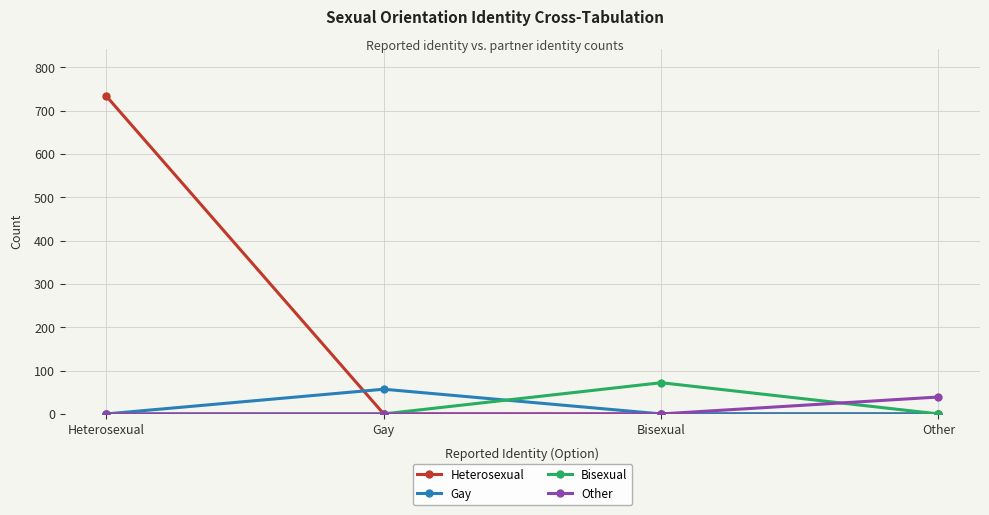

Reading left to right, what are all the values shown in this chart?

Heterosexual: Heterosexual=733	Gay=0	Bisexual=0	Other=0
Gay: Heterosexual=0	Gay=57	Bisexual=0	Other=0
Bisexual: Heterosexual=0	Gay=0	Bisexual=72	Other=0
Other: Heterosexual=0	Gay=0	Bisexual=0	Other=39